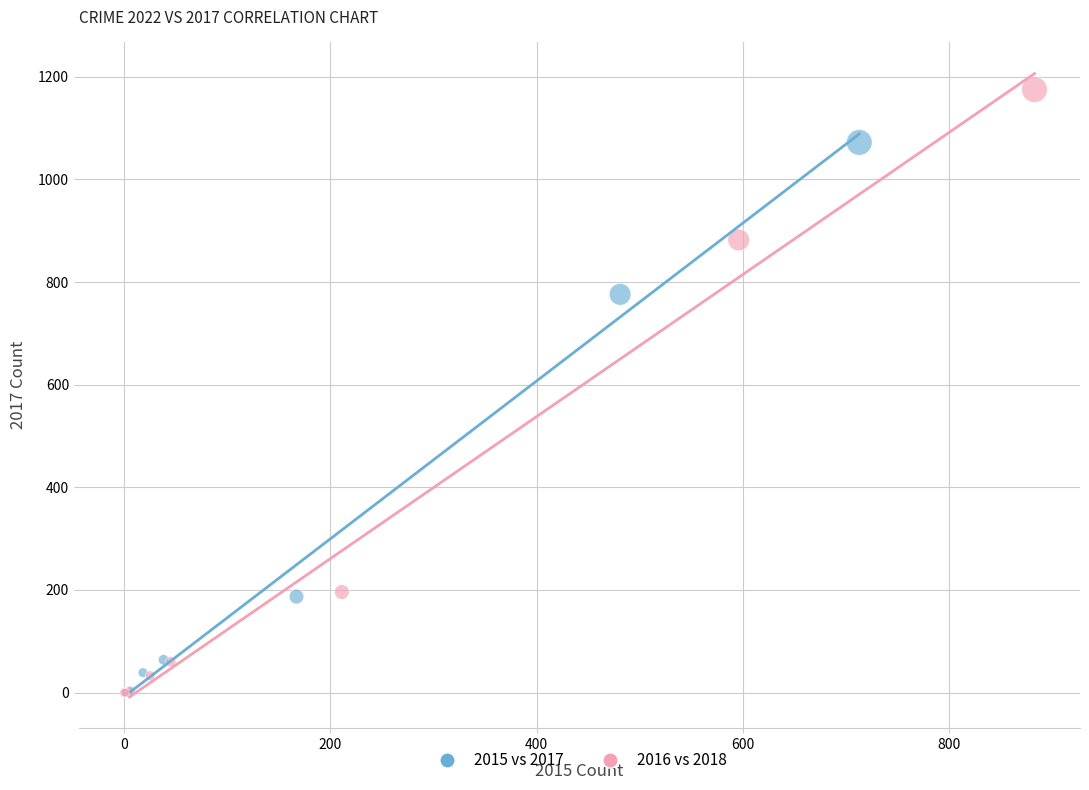

Which series has the largest Y range (max minus min)?

2016 vs 2018